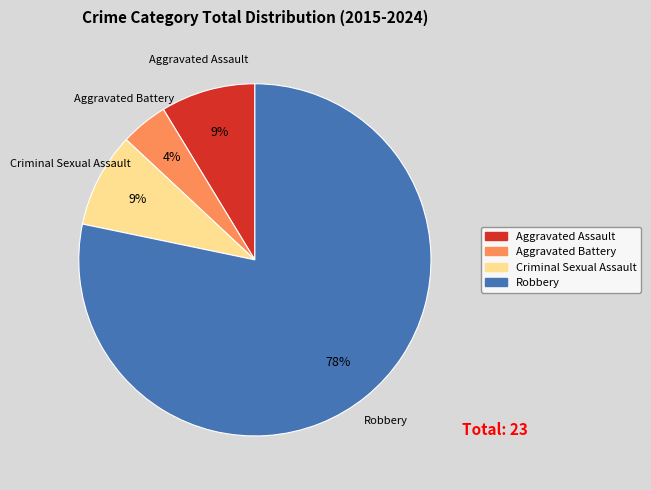

To the nearest percent, what is the average slice percentage?

25%